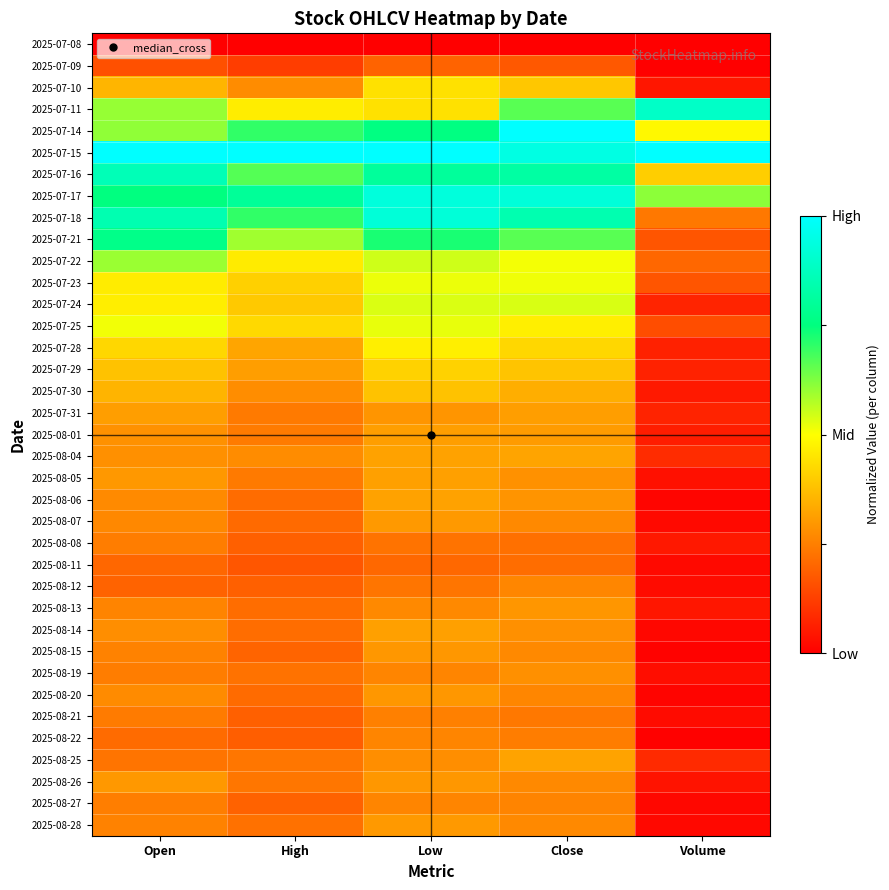

Reading left to right, what are all the values shown in this chart?

2025-07-08: Open=0.0	High=0.0	Low=0.0	Close=0.0	Volume=0.0
2025-07-09: Open=0.2	High=0.1	Low=0.2	Close=0.2	Volume=0.0
2025-07-10: Open=0.4	High=0.3	Low=0.4	Close=0.4	Volume=0.0
2025-07-11: Open=0.6	High=0.5	Low=0.4	Close=0.7	Volume=0.9
2025-07-14: Open=0.6	High=0.7	Low=0.8	Close=1.0	Volume=0.5
2025-07-15: Open=1.0	High=1.0	Low=1.0	Close=0.9	Volume=1.0
2025-07-16: Open=0.9	High=0.7	Low=0.8	Close=0.8	Volume=0.4
2025-07-17: Open=0.8	High=0.8	Low=0.9	Close=0.9	Volume=0.6
2025-07-18: Open=0.8	High=0.7	Low=0.9	Close=0.8	Volume=0.2
2025-07-21: Open=0.8	High=0.6	Low=0.7	Close=0.7	Volume=0.2
2025-07-22: Open=0.6	High=0.5	Low=0.5	Close=0.5	Volume=0.2
2025-07-23: Open=0.5	High=0.4	Low=0.5	Close=0.5	Volume=0.2
2025-07-24: Open=0.5	High=0.4	Low=0.5	Close=0.5	Volume=0.1
2025-07-25: Open=0.5	High=0.4	Low=0.5	Close=0.5	Volume=0.2
2025-07-28: Open=0.4	High=0.3	Low=0.5	Close=0.4	Volume=0.1
2025-07-29: Open=0.4	High=0.3	Low=0.4	Close=0.4	Volume=0.1
2025-07-30: Open=0.4	High=0.3	Low=0.4	Close=0.3	Volume=0.1
2025-07-31: Open=0.3	High=0.2	Low=0.3	Close=0.3	Volume=0.1
2025-08-01: Open=0.3	High=0.2	Low=0.3	Close=0.3	Volume=0.1
2025-08-04: Open=0.3	High=0.3	Low=0.3	Close=0.3	Volume=0.1
2025-08-05: Open=0.3	High=0.2	Low=0.3	Close=0.3	Volume=0.0
2025-08-06: Open=0.3	High=0.2	Low=0.3	Close=0.3	Volume=0.0
2025-08-07: Open=0.3	High=0.2	Low=0.3	Close=0.3	Volume=0.0
2025-08-08: Open=0.2	High=0.2	Low=0.2	Close=0.2	Volume=0.1
2025-08-11: Open=0.2	High=0.2	Low=0.2	Close=0.2	Volume=0.0
2025-08-12: Open=0.2	High=0.2	Low=0.2	Close=0.3	Volume=0.0
2025-08-13: Open=0.3	High=0.2	Low=0.3	Close=0.3	Volume=0.0
2025-08-14: Open=0.3	High=0.2	Low=0.3	Close=0.3	Volume=0.0
2025-08-15: Open=0.3	High=0.2	Low=0.3	Close=0.3	Volume=0.0
2025-08-19: Open=0.2	High=0.2	Low=0.3	Close=0.3	Volume=0.0
2025-08-20: Open=0.3	High=0.2	Low=0.3	Close=0.3	Volume=0.0
2025-08-21: Open=0.2	High=0.2	Low=0.3	Close=0.2	Volume=0.0
2025-08-22: Open=0.2	High=0.2	Low=0.3	Close=0.2	Volume=0.0
2025-08-25: Open=0.2	High=0.2	Low=0.3	Close=0.3	Volume=0.1
2025-08-26: Open=0.3	High=0.2	Low=0.3	Close=0.3	Volume=0.0
2025-08-27: Open=0.2	High=0.2	Low=0.3	Close=0.3	Volume=0.0
2025-08-28: Open=0.3	High=0.2	Low=0.3	Close=0.3	Volume=0.0